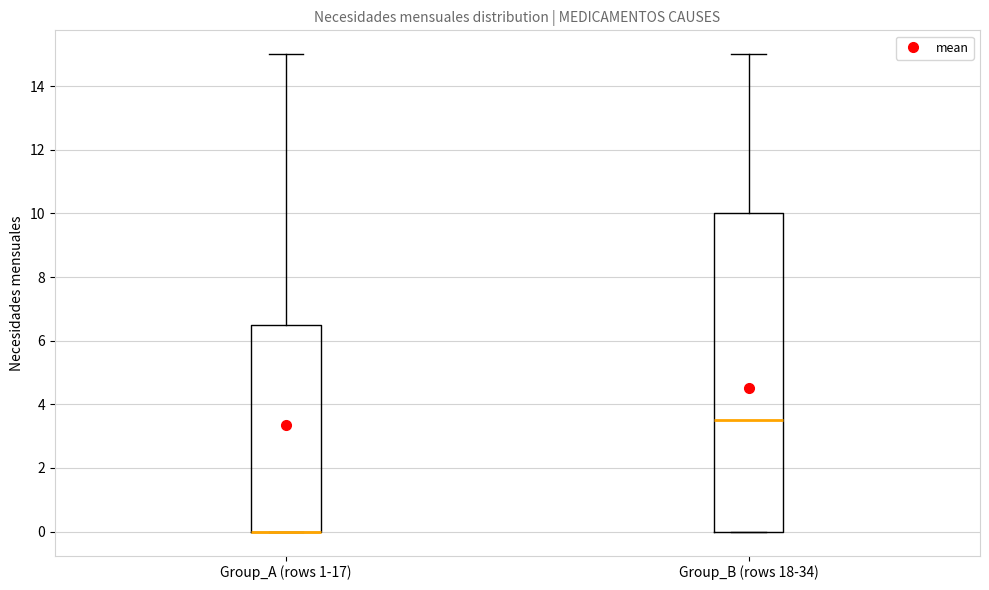

Reading left to right, read every box against the y-axis: the position of its median line, the range the box covers, and the ends of its whiskers. The values are not printed on the chart, so give them approximately, as read against the axis.

Group_A (rows 1-17): median 0.0 (drawn on the box's lower edge), box 0.0 to 6.6, whiskers 0.0 to 15.0
Group_B (rows 18-34): median 3.6, box 0.0 to 10.0, whiskers 0.0 to 15.0